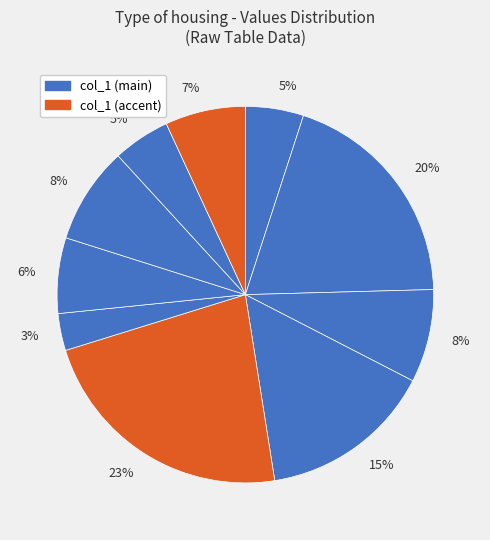

How many segments does this pie chart have?

10